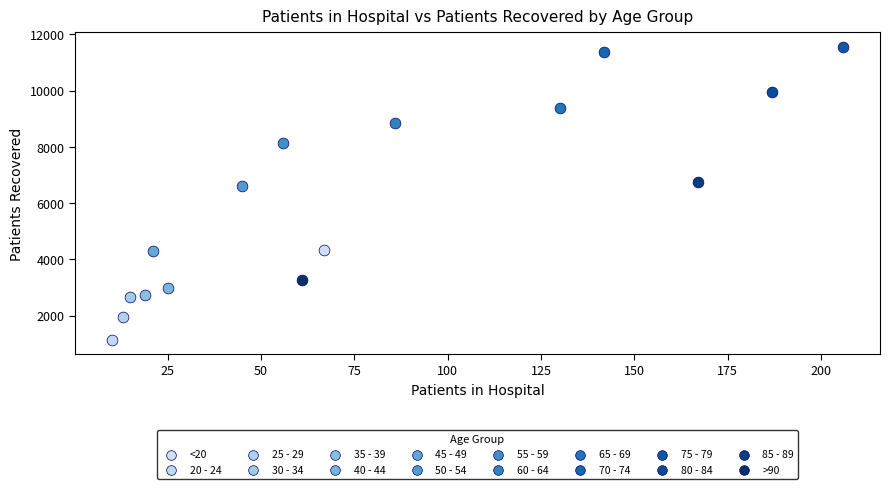

Which series reaches the maximum Y coordinate?

75 - 79